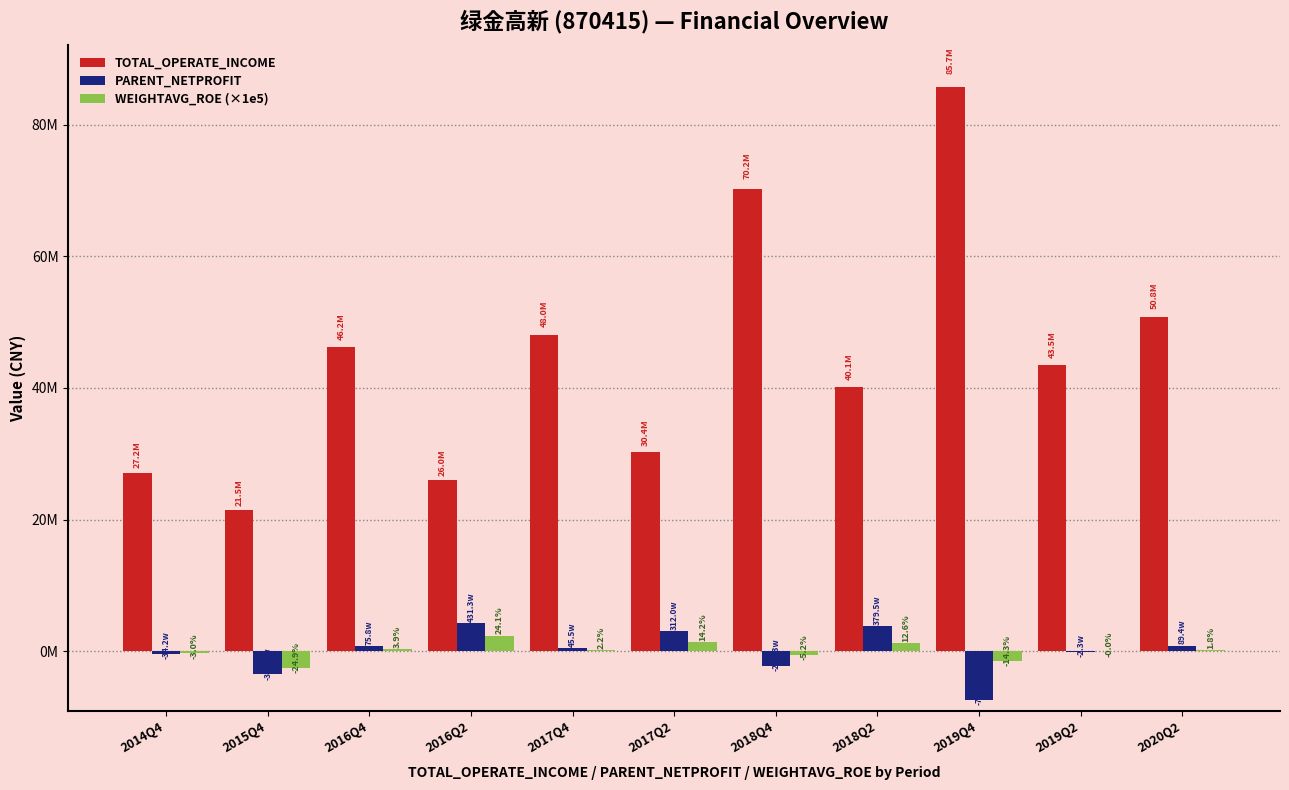

Are the bars grouped side by side (vs. stacked)?

Yes